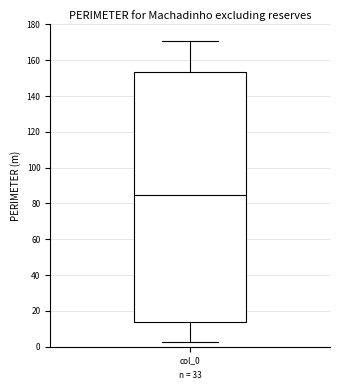

Read this box plot against the y-axis: the position of the median line, the range covered by the box, and the ends of both whiskers. The values are not printed on the chart, so give them approximately, as read against the axis.

median 86, box 14 to 154, whiskers 2 to 170